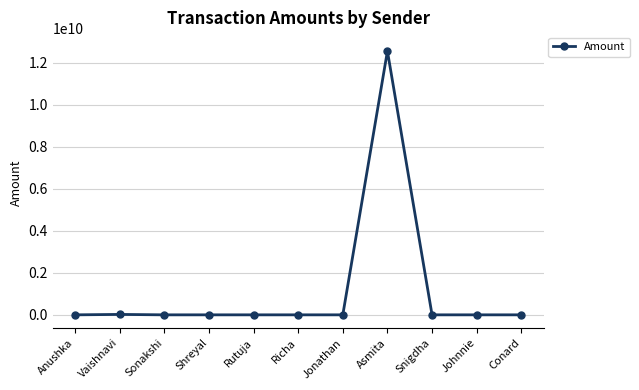

Which has a higher value, Richa or Asmita?

Asmita